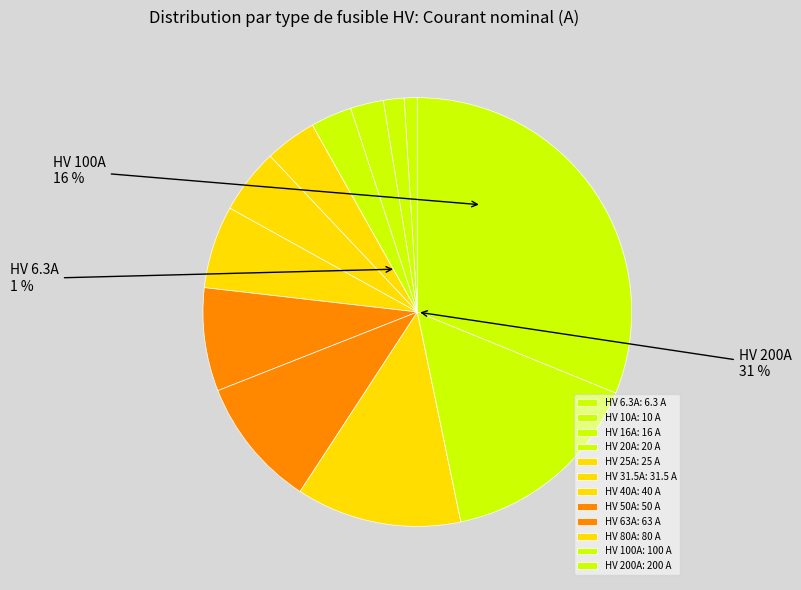

How many slices are in this pie chart?

12